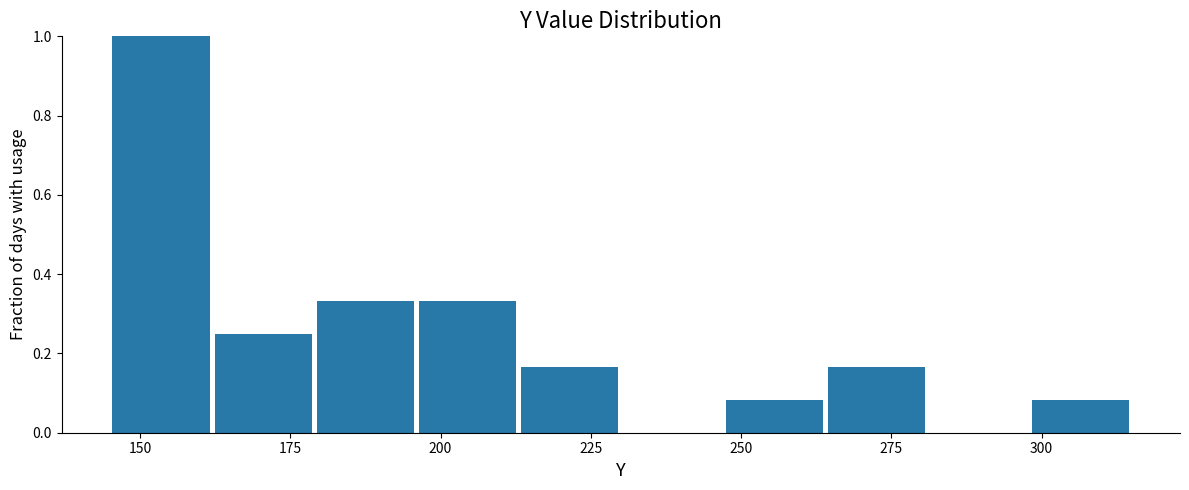

Read against the x-axis, roughly where is the centre of the tallest bar?

155